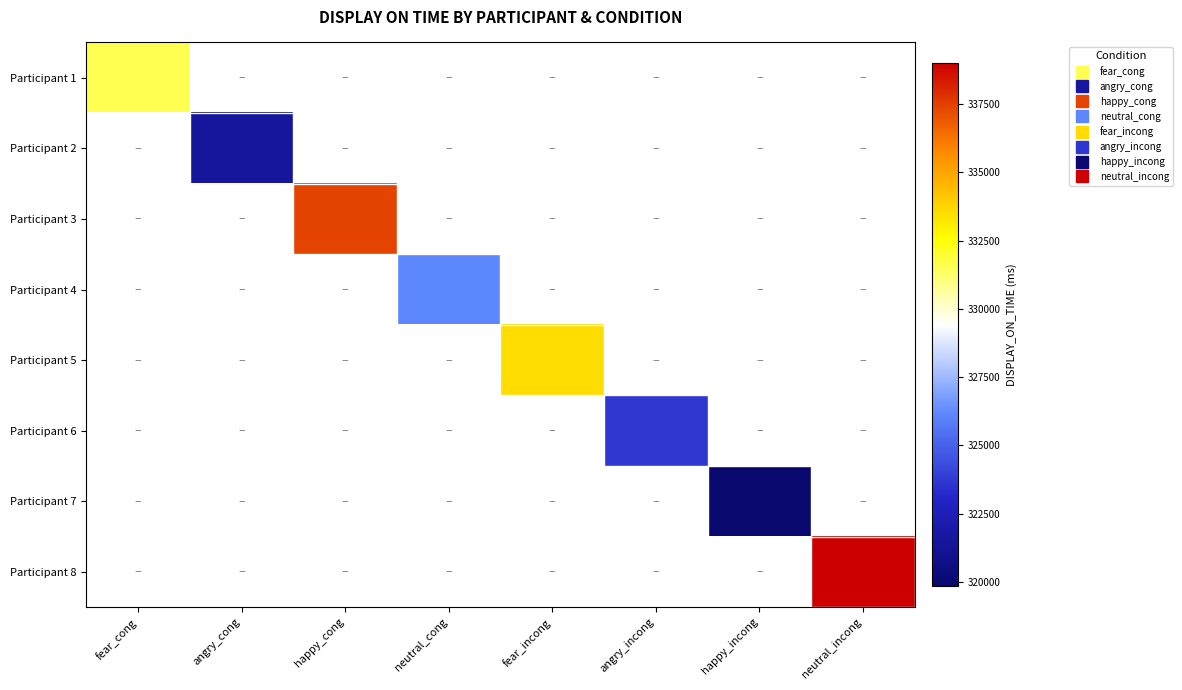

Which has a higher value, angry_incong or happy_cong?

happy_cong